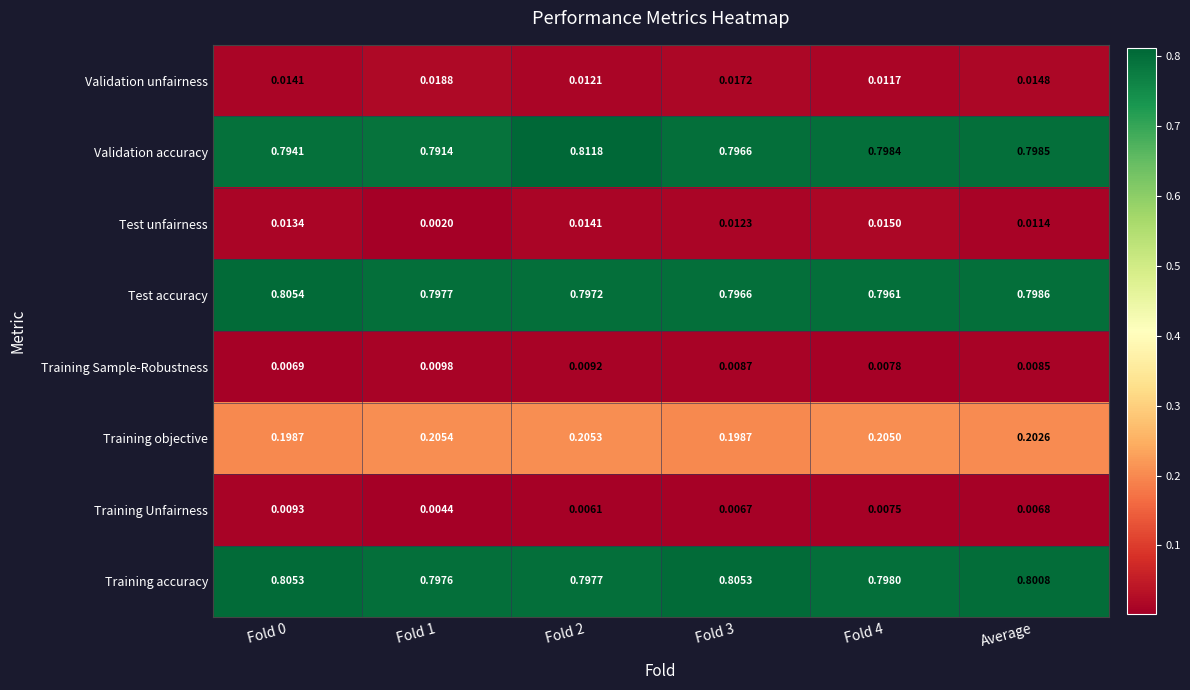

What is the total value across all series at Fold 2?

2.7